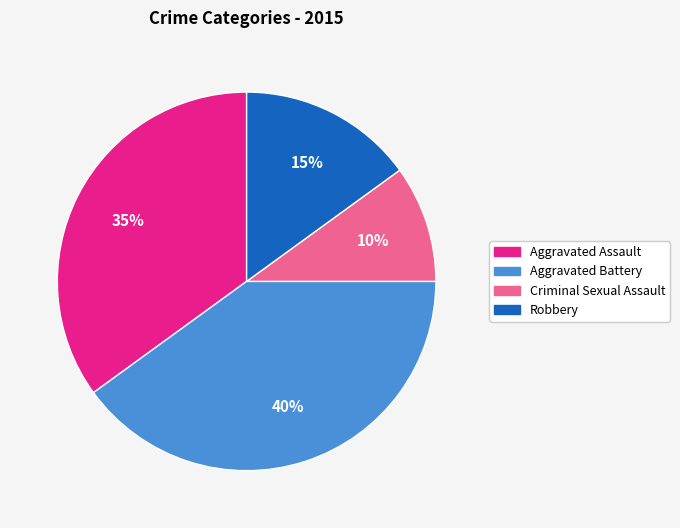

To the nearest percent, what is the difference between the largest and smallest slice percentages?

30%